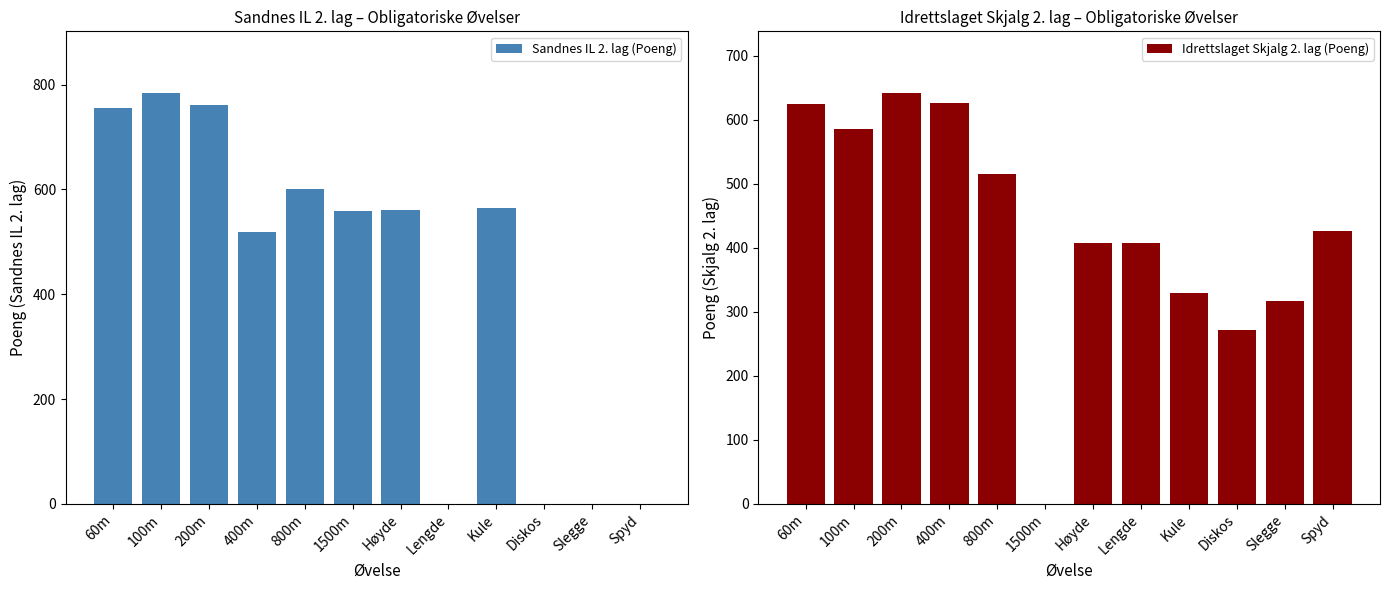

List the series in order of their overall mean, highest first.

Idrettslaget Skjalg 2. lag (Poeng), Sandnes IL 2. lag (Poeng)